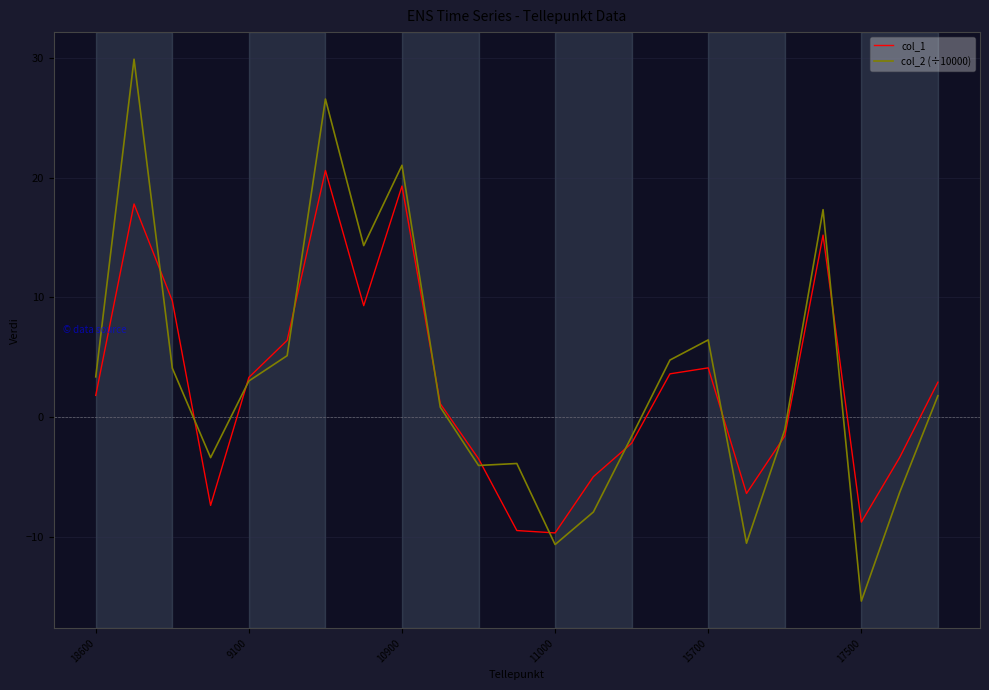

At how many categories does at least one series exceed 25?

2